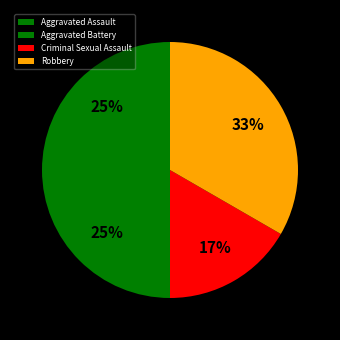

Count the number of slices in the pie.

4